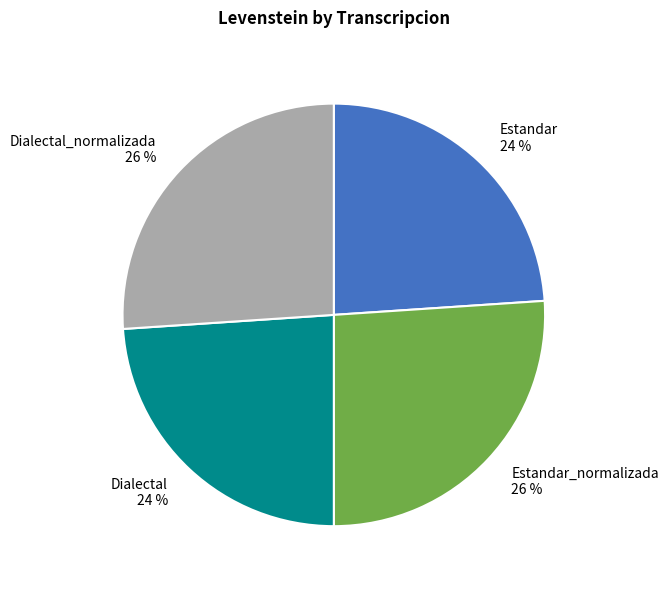

Between Dialectal and Estandar_normalizada, which is larger?

Estandar_normalizada